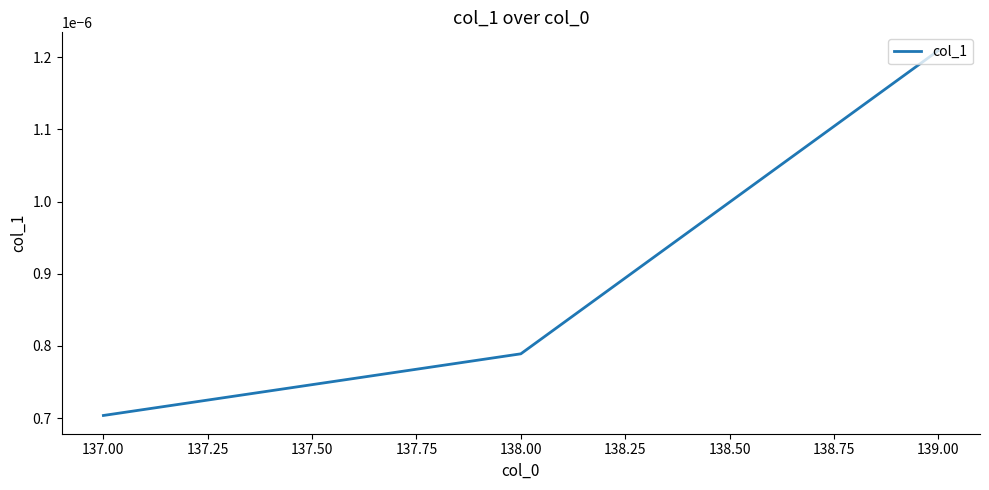

Is this an area chart (filled region under the line)?

No